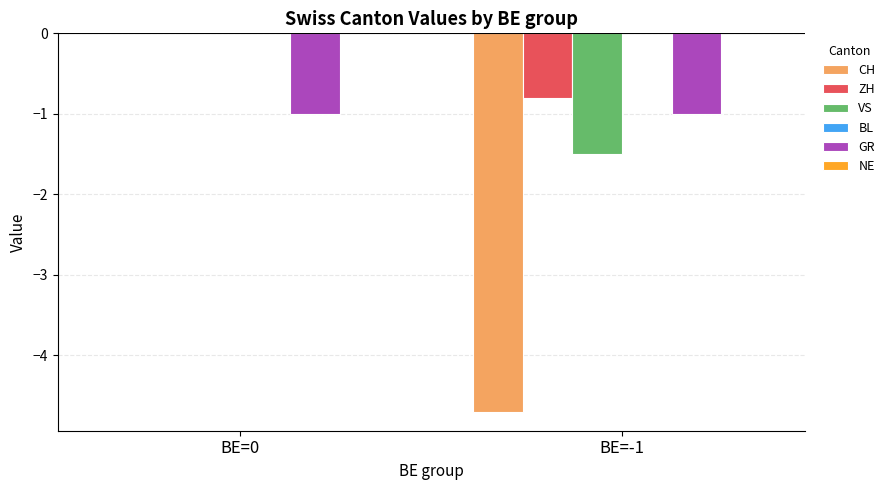

Reading left to right, list all the values displayed in this chart.

CH: BE=0=0.0	BE=-1=-4.7
ZH: BE=0=0.0	BE=-1=-0.8
VS: BE=0=0.0	BE=-1=-1.5
GR: BE=0=-1.0	BE=-1=-1.0